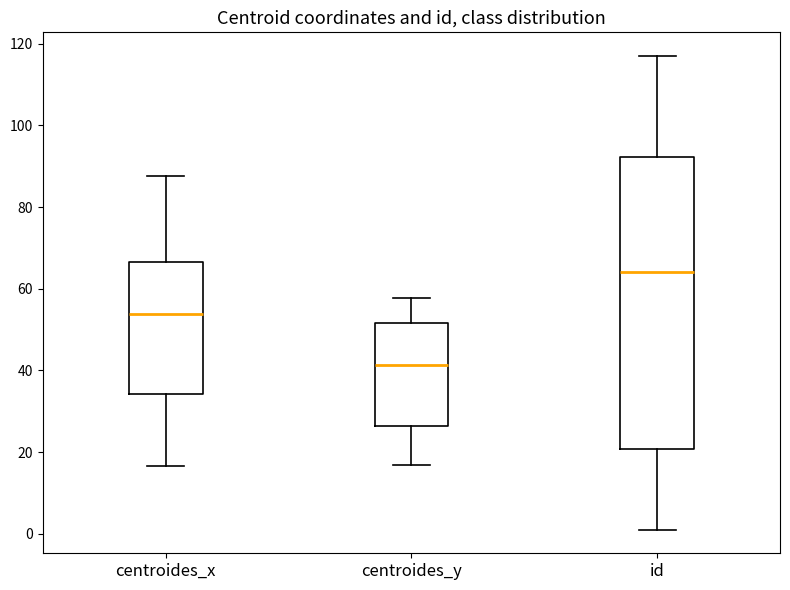

Reading left to right, transcribe this box plot: for each box, give where its median line is, the range the box spans, and where its two whiskers end, as read against the y-axis. The values are not printed on the chart, so give them approximately, as read against the axis.

centroides_x: median 54, box 34 to 66, whiskers 16 to 88
centroides_y: median 42, box 26 to 52, whiskers 16 to 58
id: median 64, box 20 to 92, whiskers 2 to 118